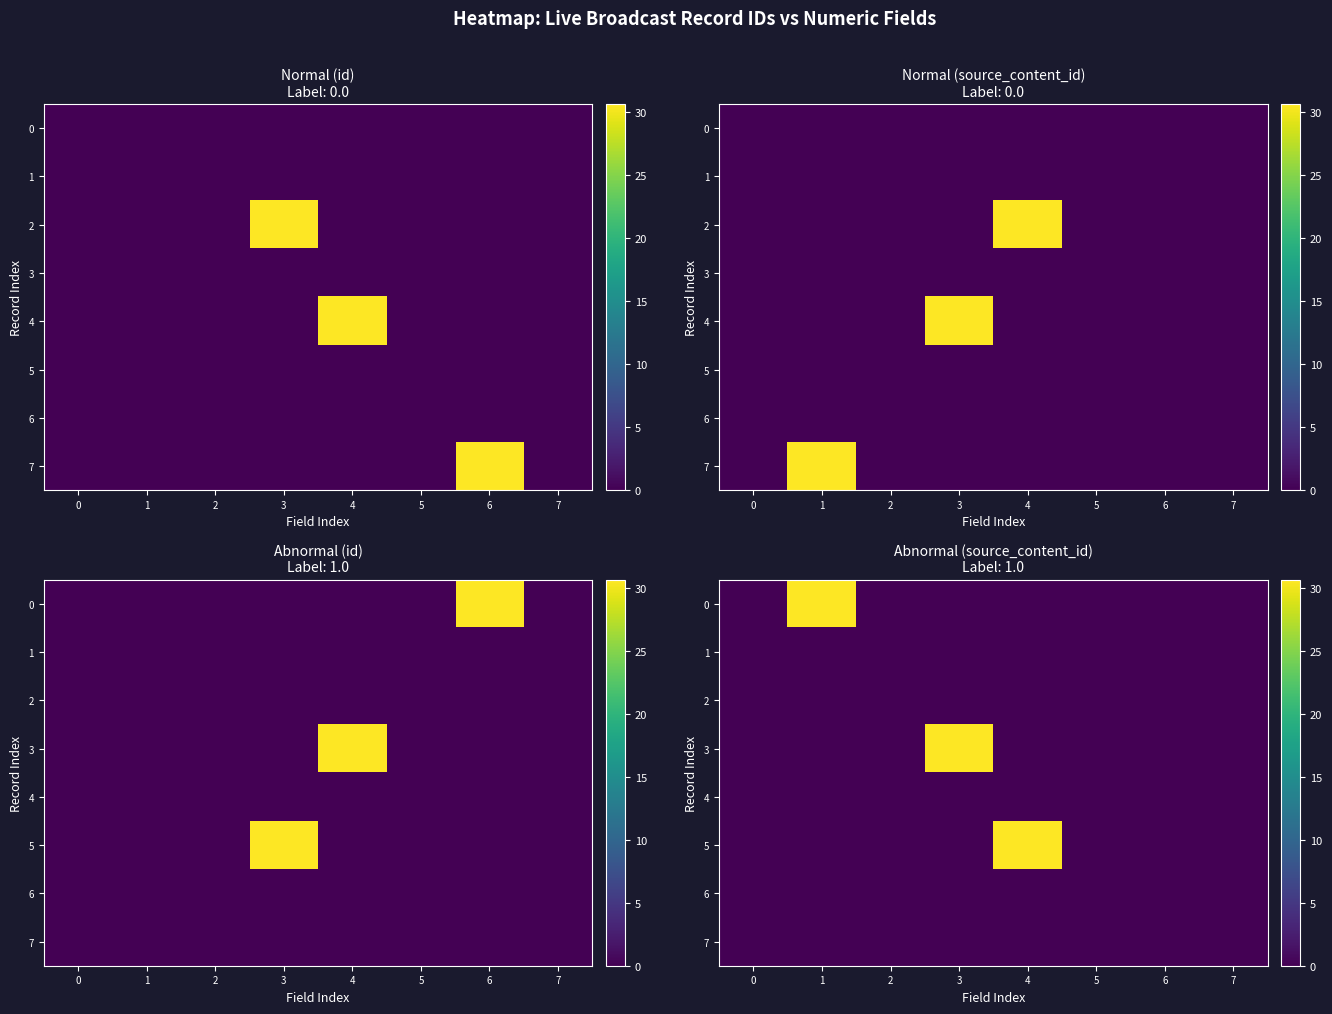

At which category is the sum across all series the highest?

4